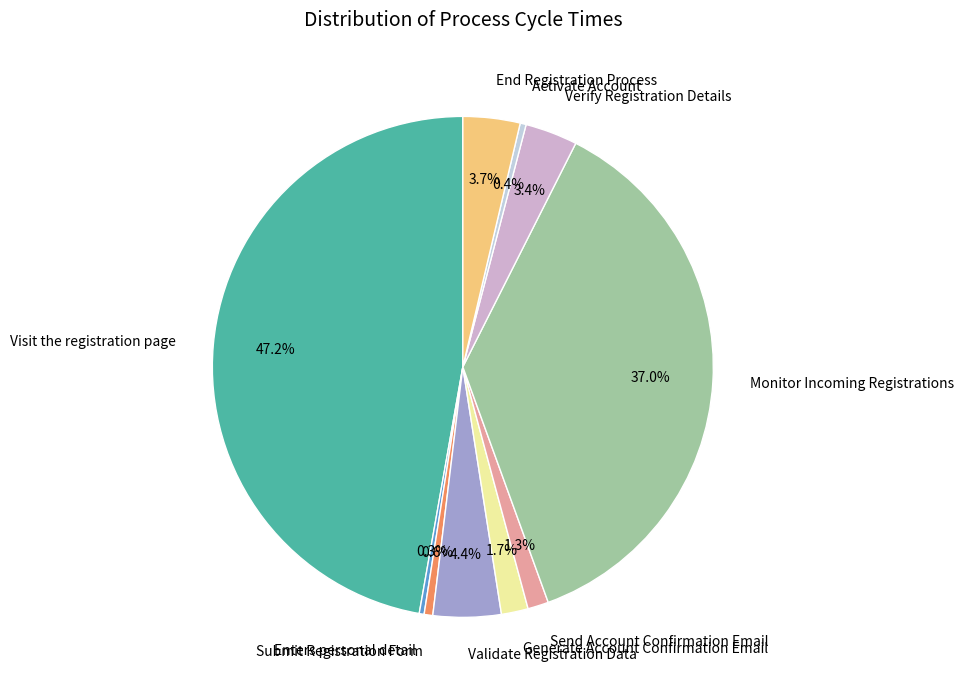

To the nearest percent, what percentage of the pie is Generate Account Confirmation Email?

2%